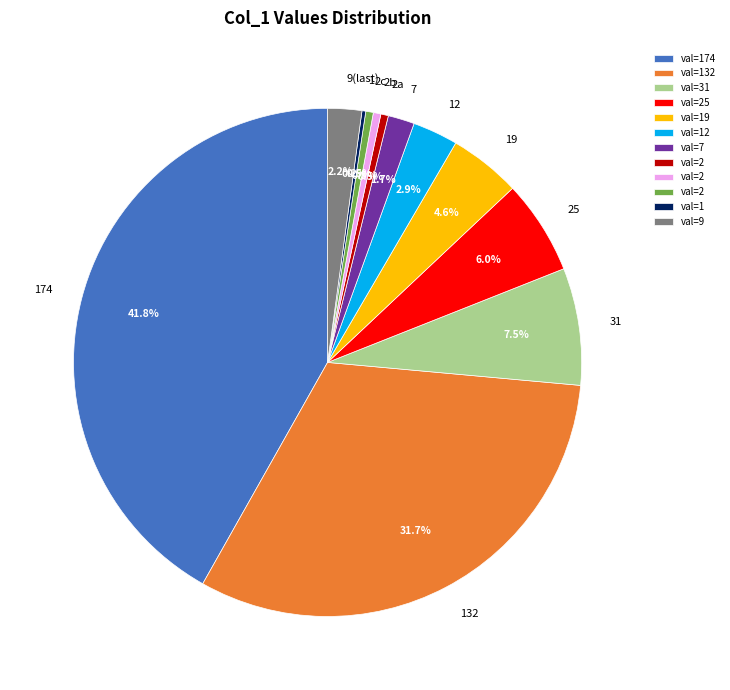

To the nearest percent, what is the average slice percentage?

8%